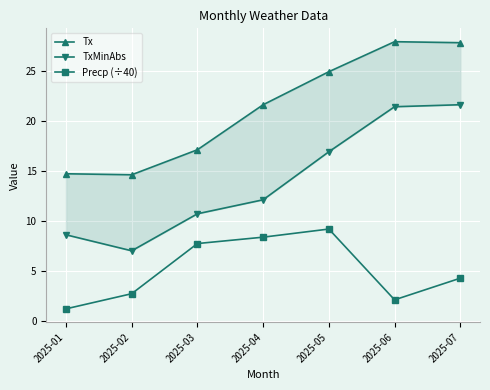

How many lines are shown in the chart?

3